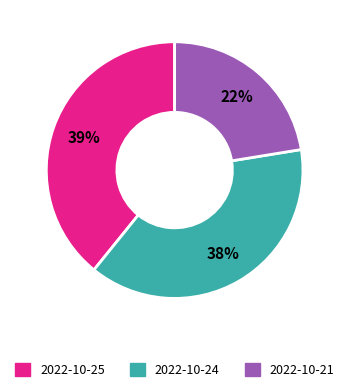

To the nearest percent, what is the average slice percentage?

33%